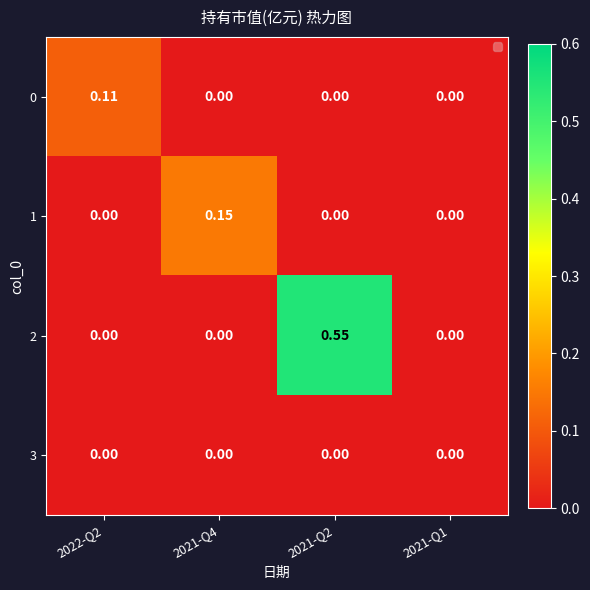

Is the value of 1 at 2022-Q2 greater than the value of 0 at 2022-Q2?

No